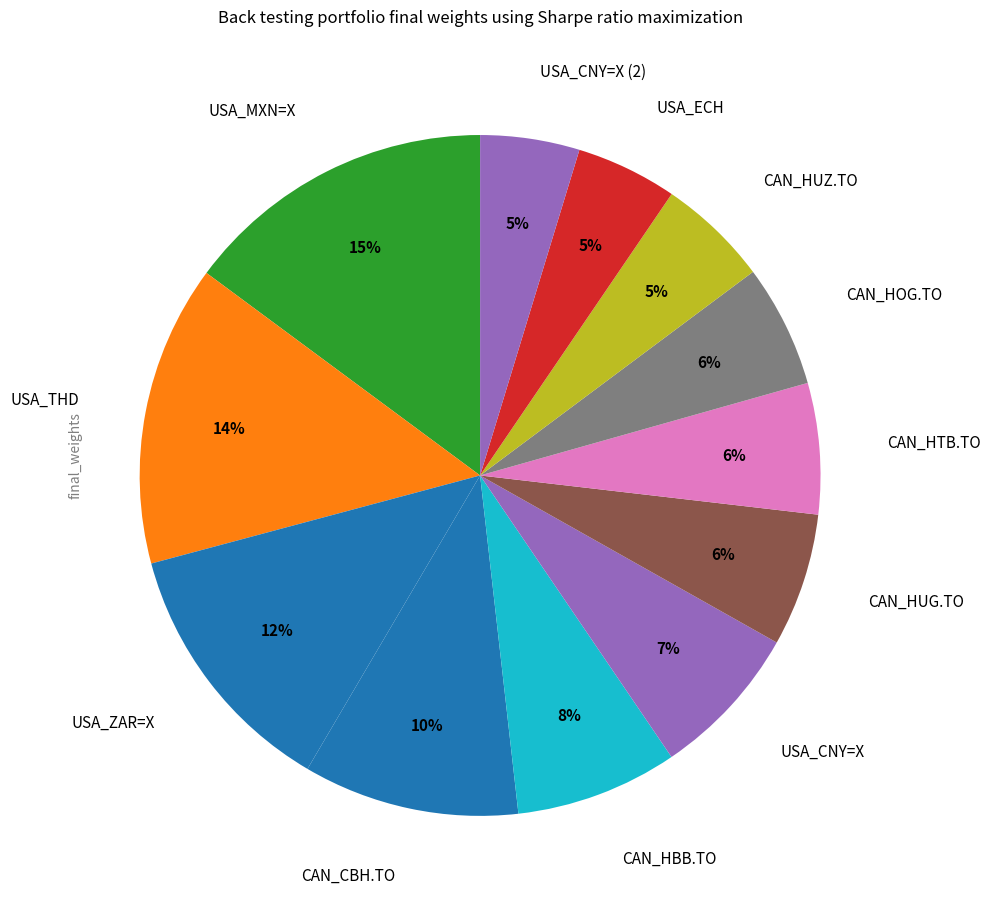

True or false: USA_CNY=X accounts for 1% of the total.

False